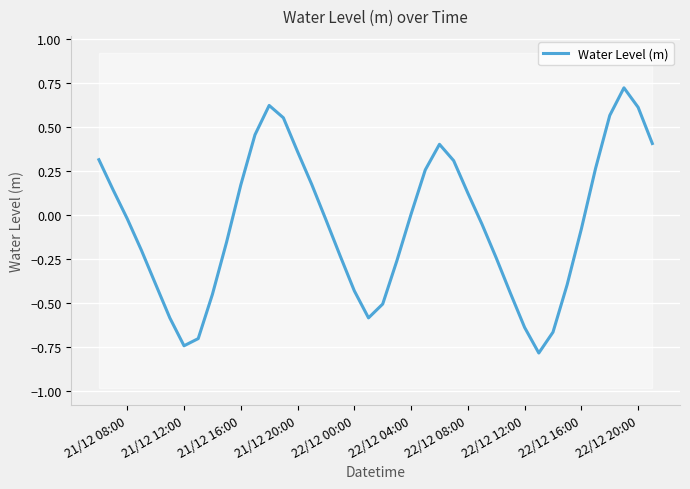

How many data points does each series have?

40